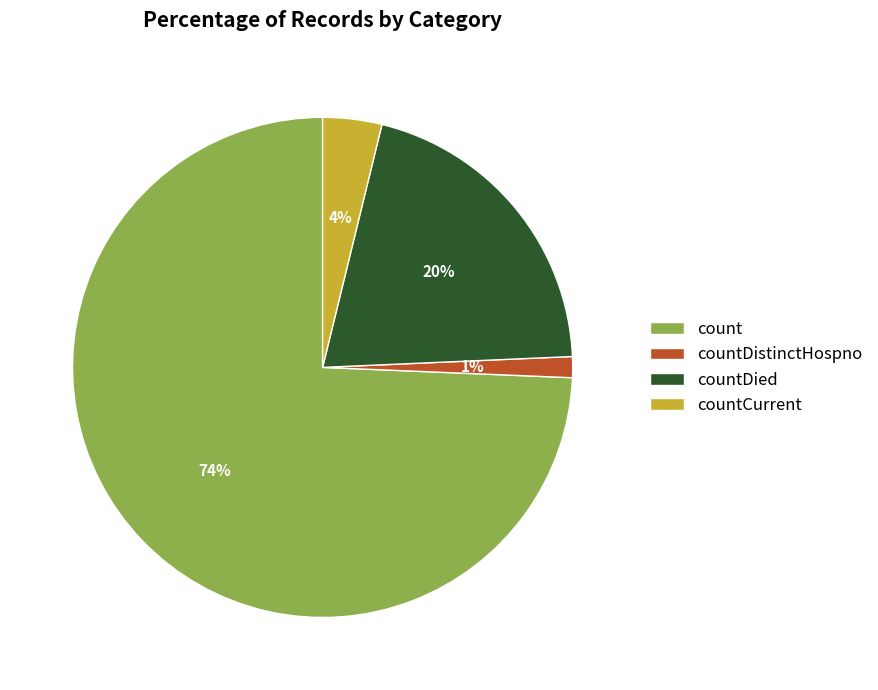

Which has a higher value, countCurrent or count?

count